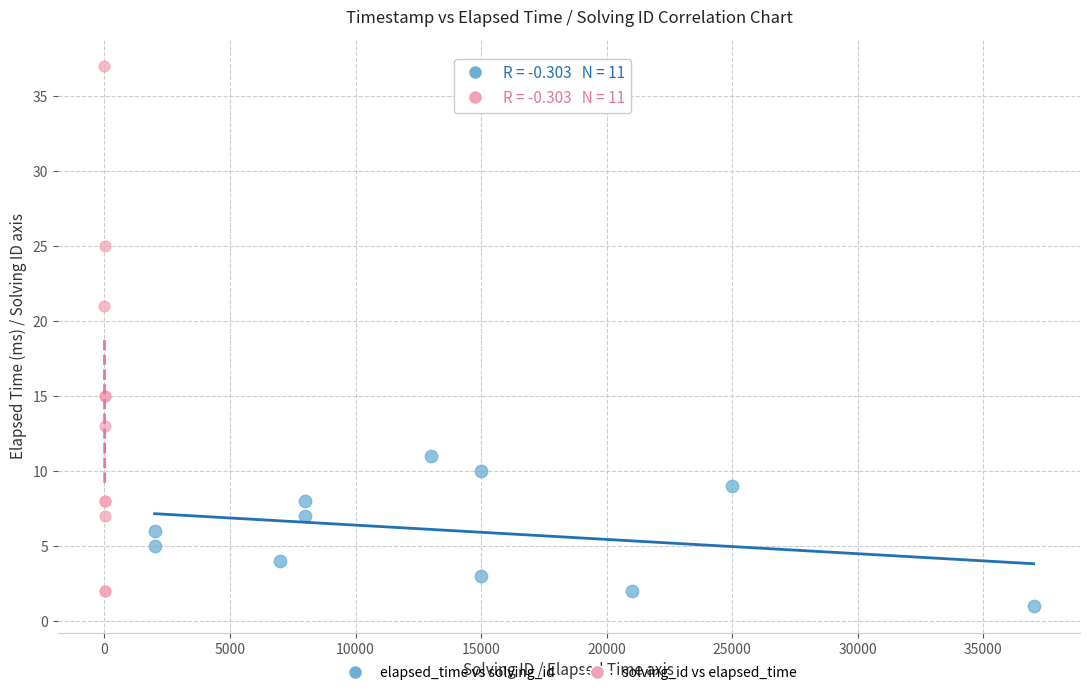

What are all the series names shown in the legend?

elapsed_time vs solving_id, solving_id vs elapsed_time